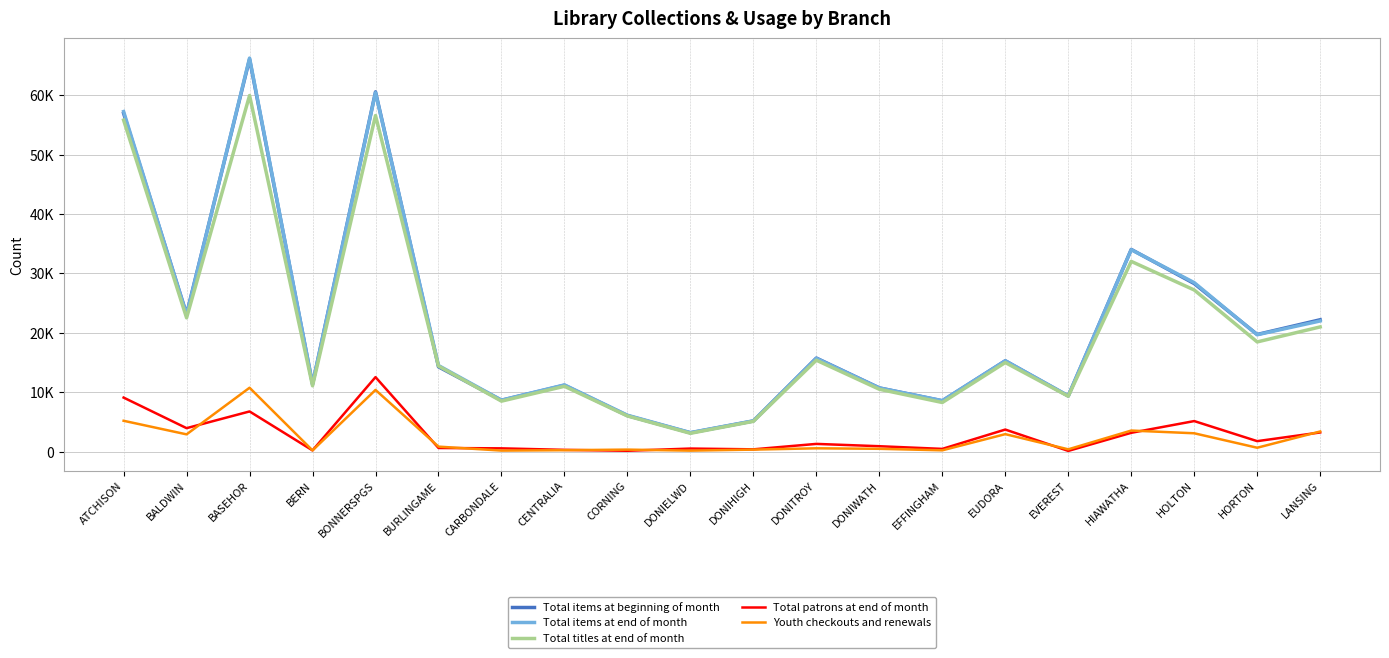

True or false: Total items at beginning of month has a value of 24628 at EUDORA.

False